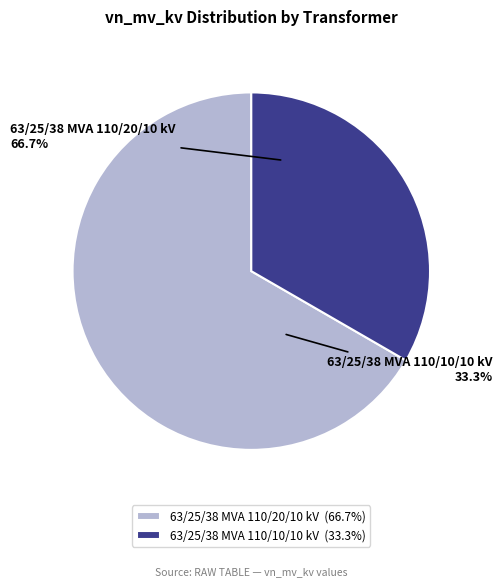

What percentage is the 63/25/38 MVA 110/10/10 kV slice, to the nearest percent?

33%